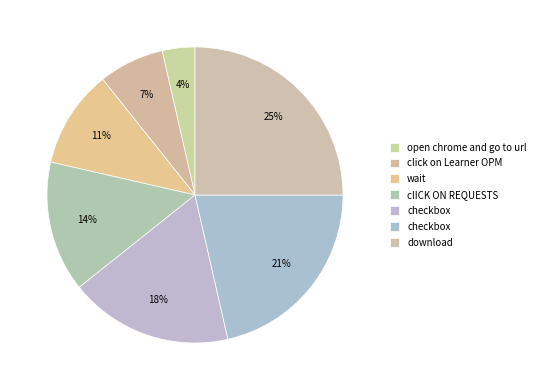

Count the number of slices in the pie.

7